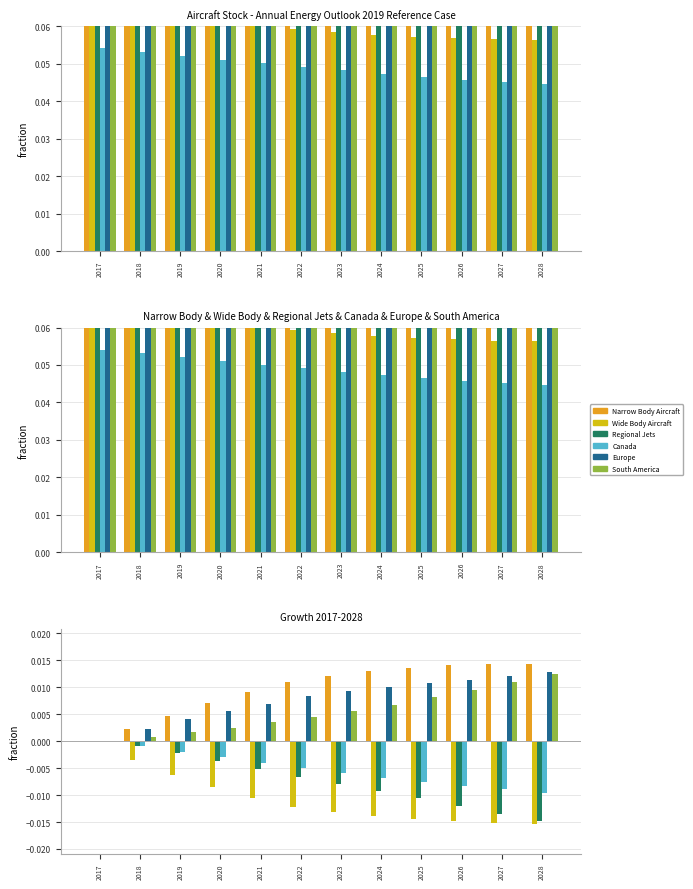

Is the value of Canada at 2024 greater than the value of Narrow Body Aircraft at 2019?

No